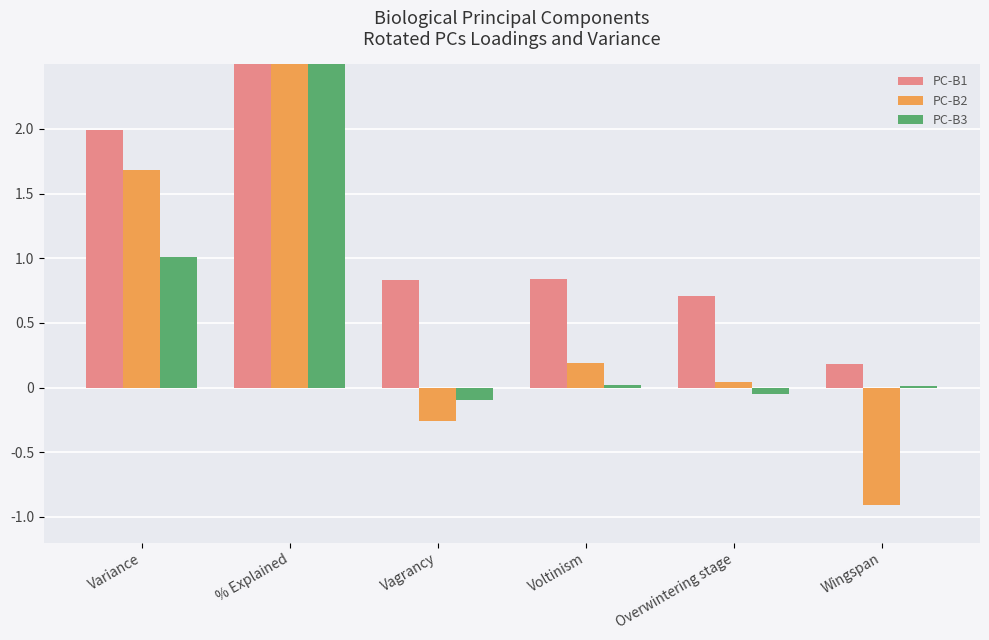

Reading left to right, extract all data points from this chart.

PC-B1: Variance=2.0	% Explained=33.2	Vagrancy=0.8	Voltinism=0.8	Overwintering stage=0.7	Wingspan=0.2
PC-B2: Variance=1.7	% Explained=28.0	Vagrancy=-0.3	Voltinism=0.2	Overwintering stage=0.0	Wingspan=-0.9
PC-B3: Variance=1.0	% Explained=16.8	Vagrancy=-0.1	Voltinism=0.0	Overwintering stage=-0.1	Wingspan=0.0